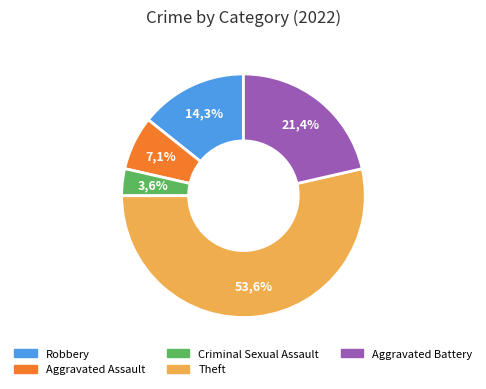

How much of the chart is everything except Theft?

46.4%